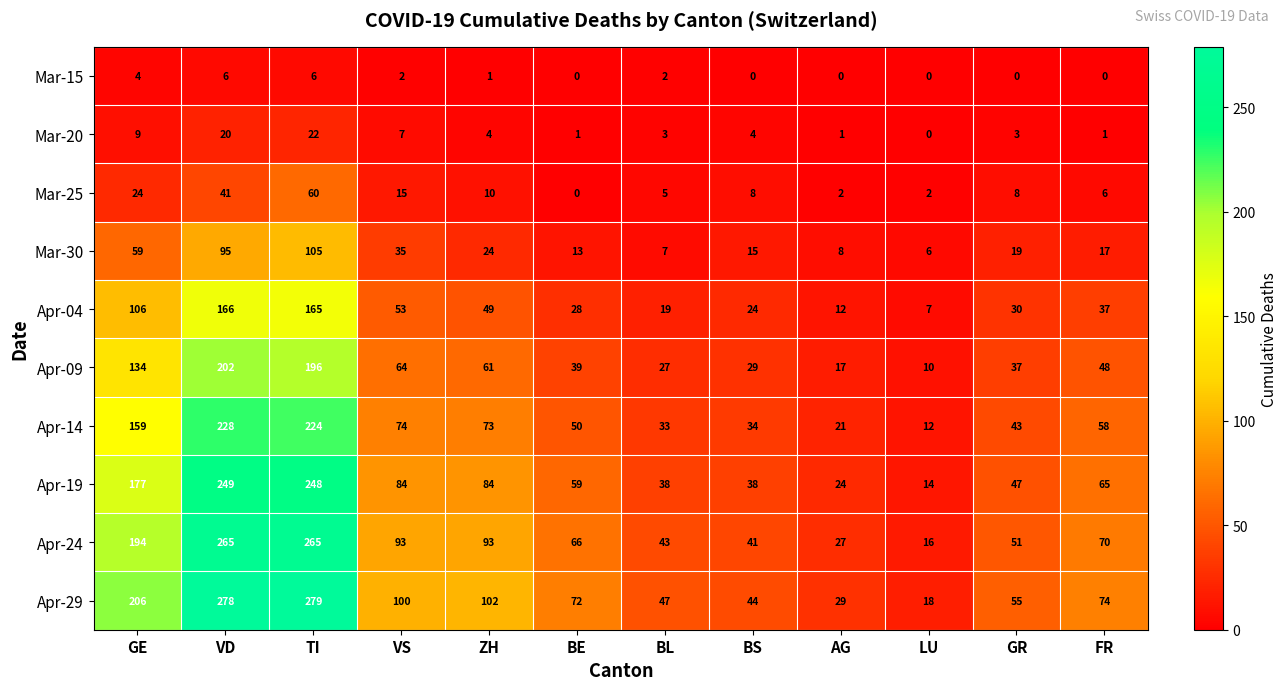

The value of Apr-09 at FR is 48. True or false?

True